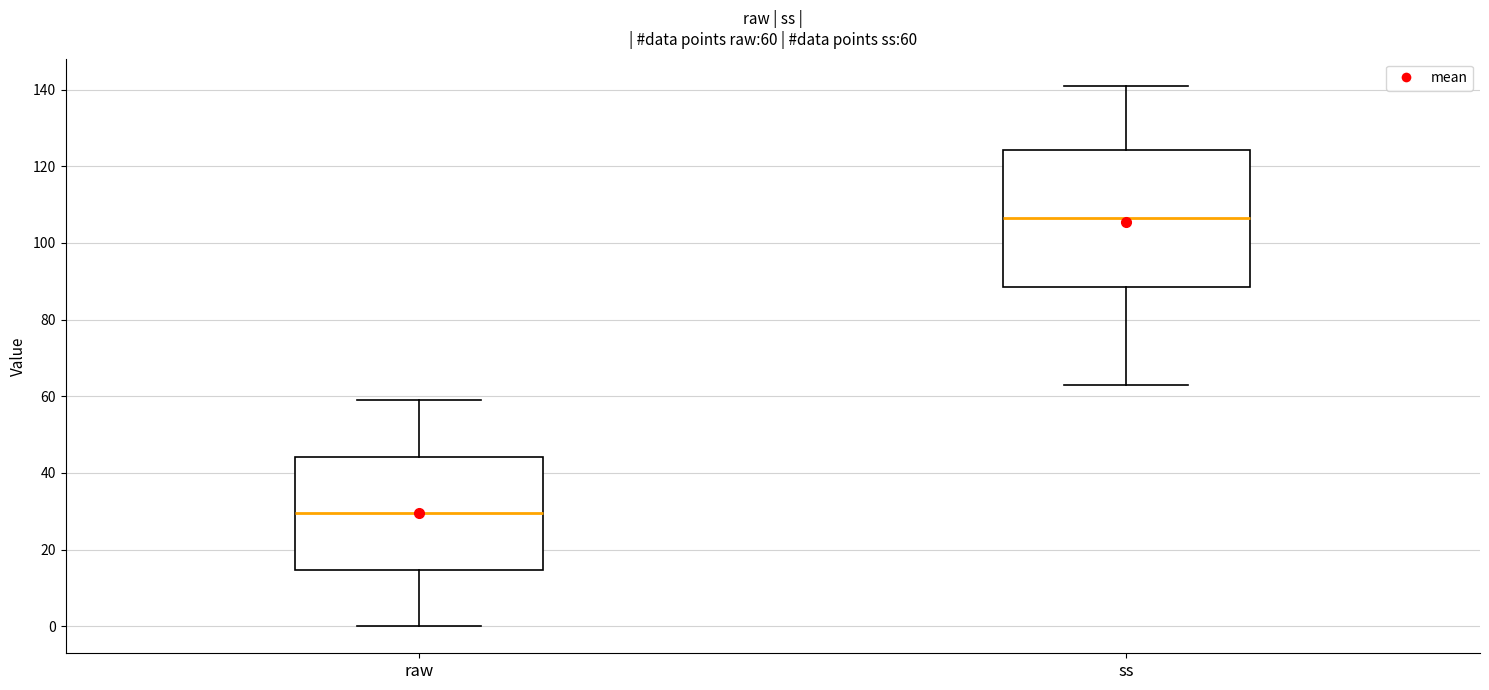

Which box is the tallest, from its lower edge to its upper edge?

ss